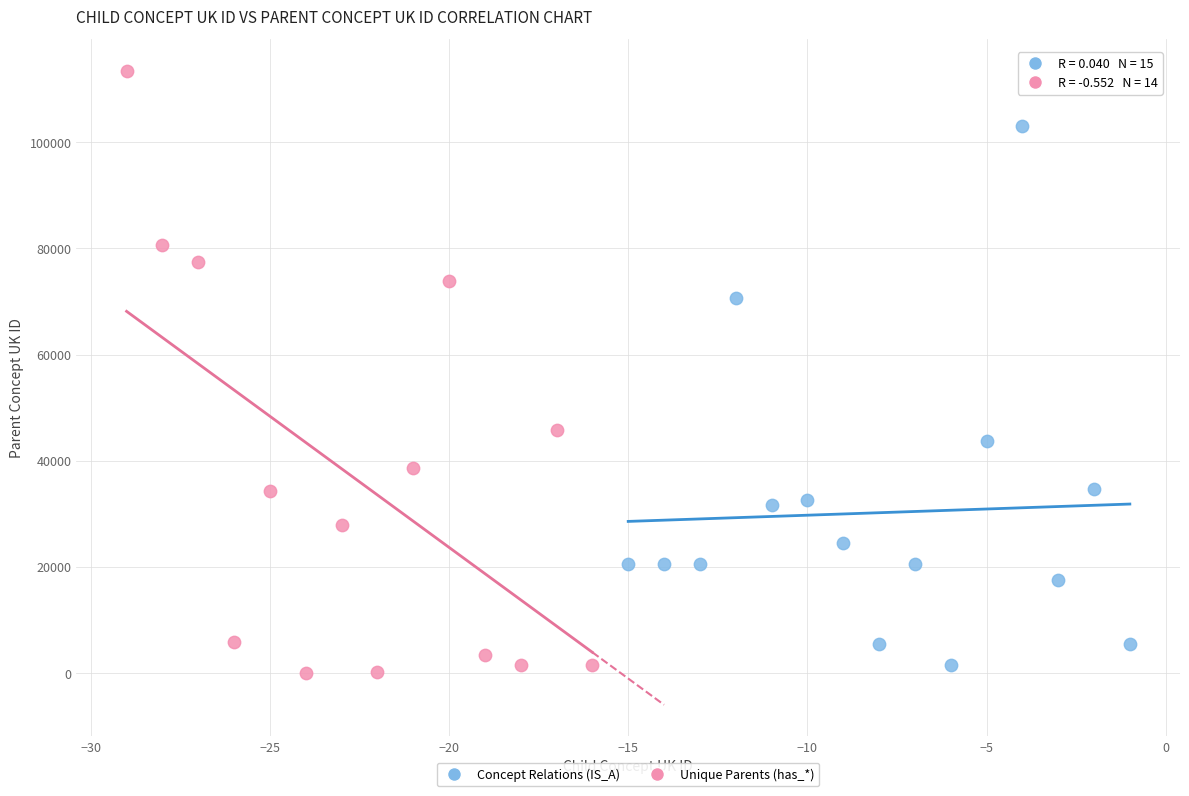

What are all the series names shown in the legend?

Concept Relations (IS_A), Unique Parents (has_*)